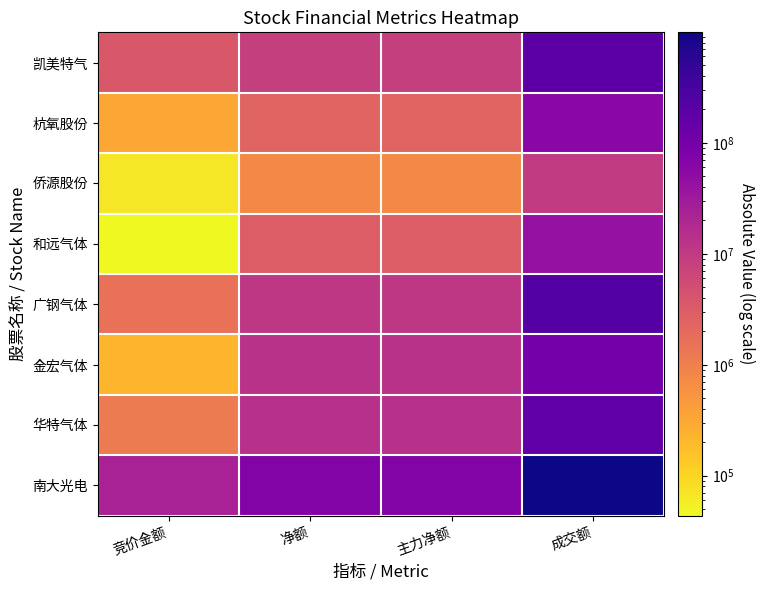

What is the minimum value shown in the chart?

43740